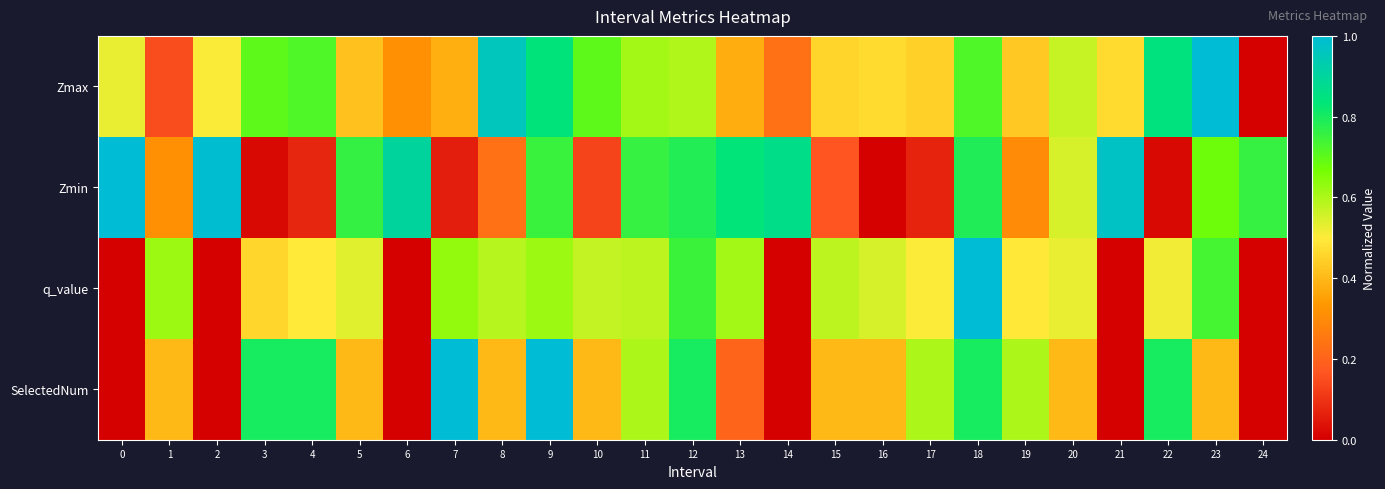

At how many categories does at least one series exceed 0?

25